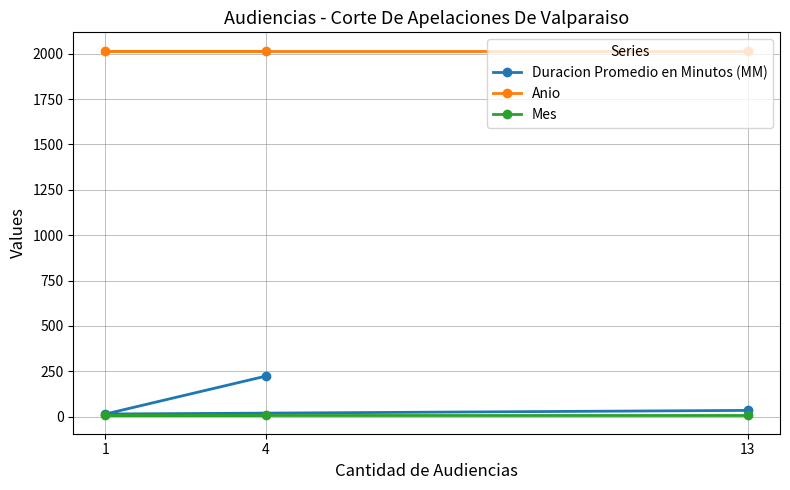

Which series has the largest total across all categories?

Anio